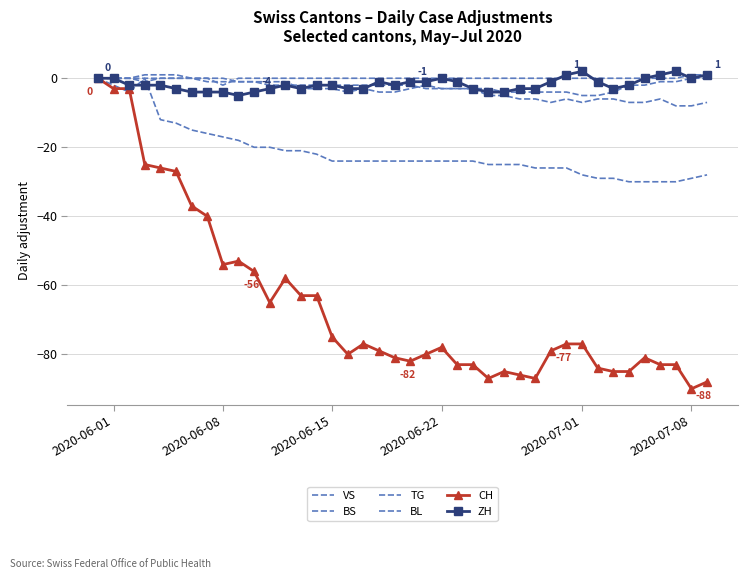

Does the chart have visible grid lines?

Yes